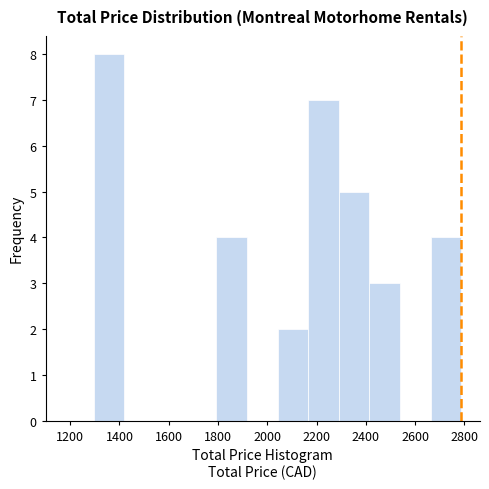

Over which range of the x-axis is the bar tallest?

1300 to 1420